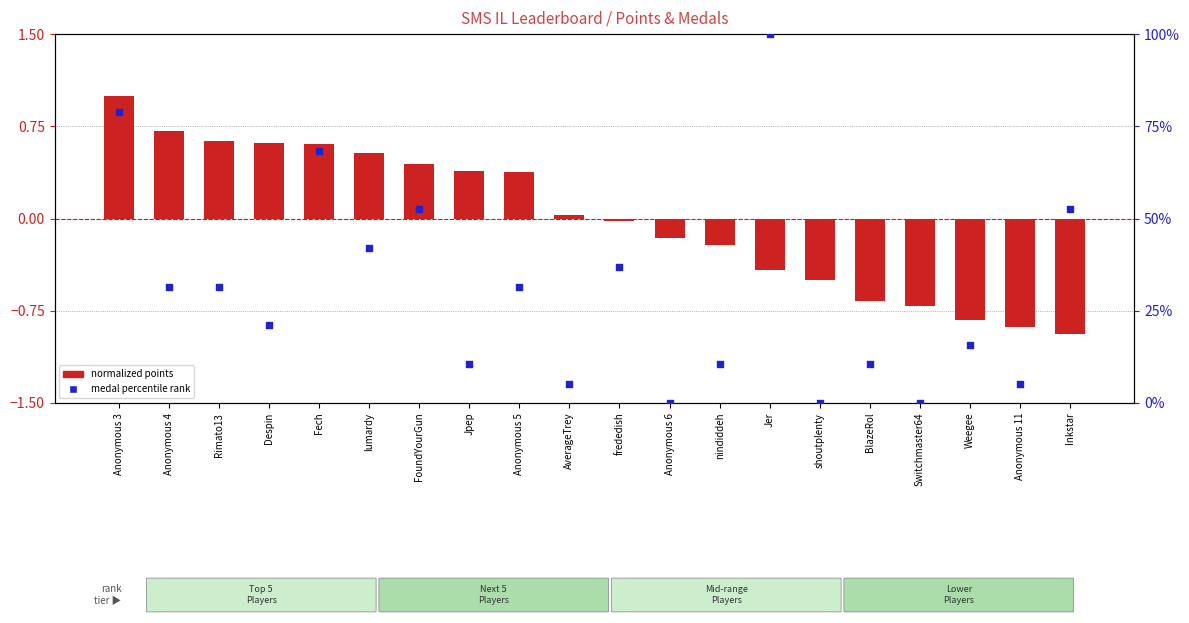

Which series reaches the maximum Y coordinate?

medal percentile rank